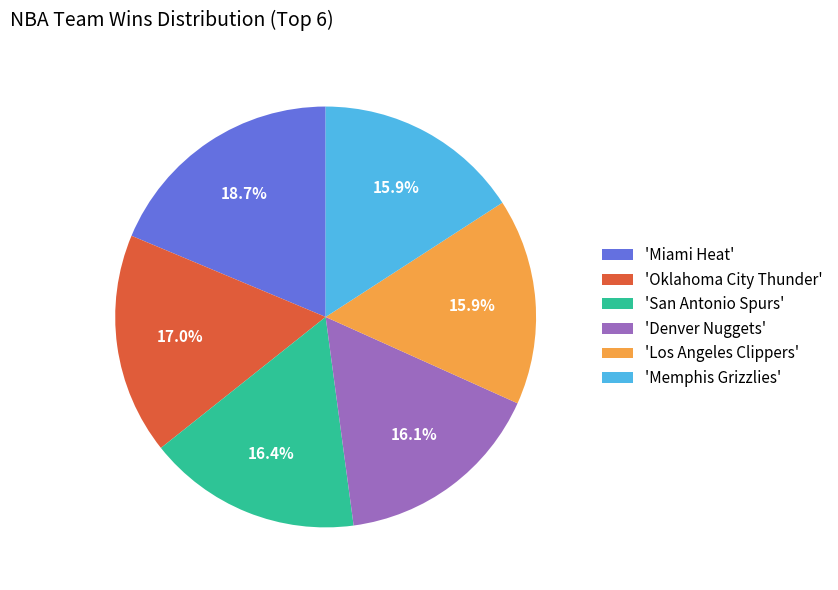

What is the total percentage of 'San Antonio Spurs' and 'Los Angeles Clippers'?

32.3%